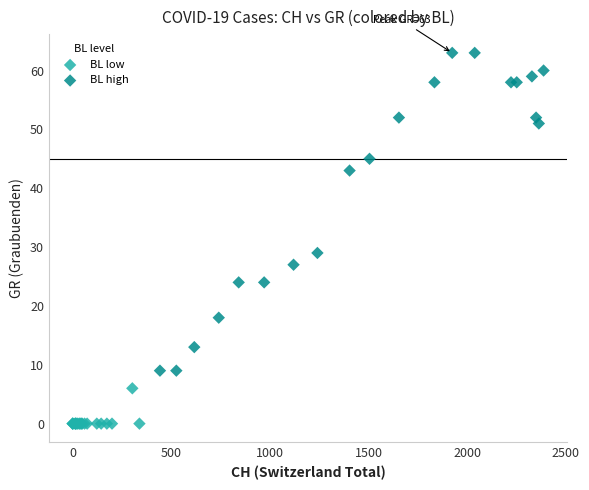

Which series contains the highest Y value?

BL high